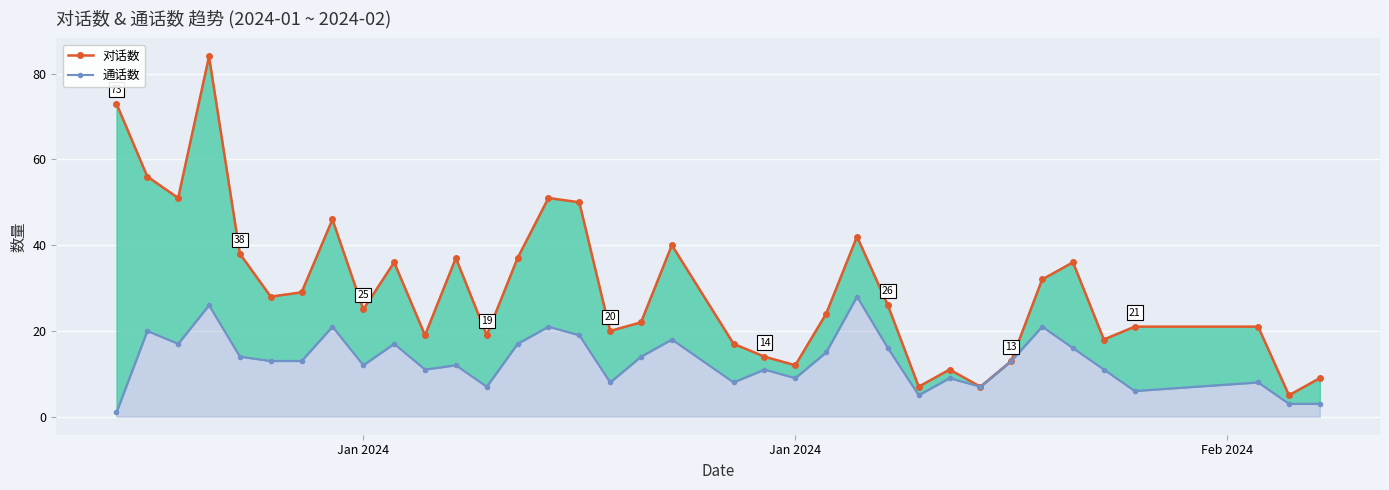

What is the highest value of the 通话数 series?

28